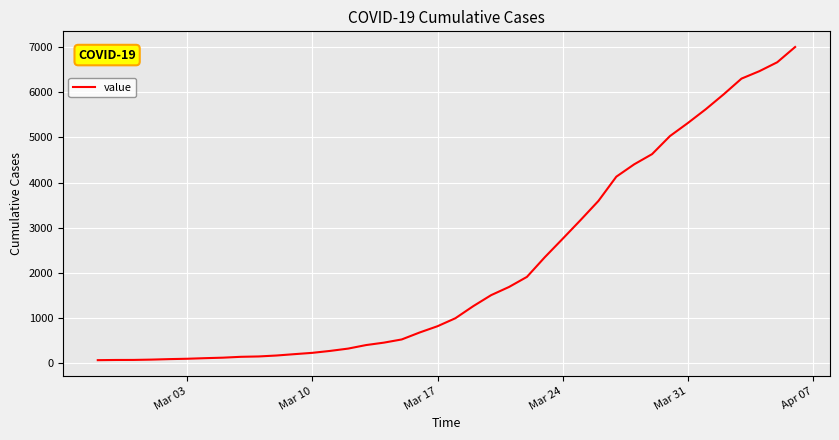

What is the sum of all values?

85761